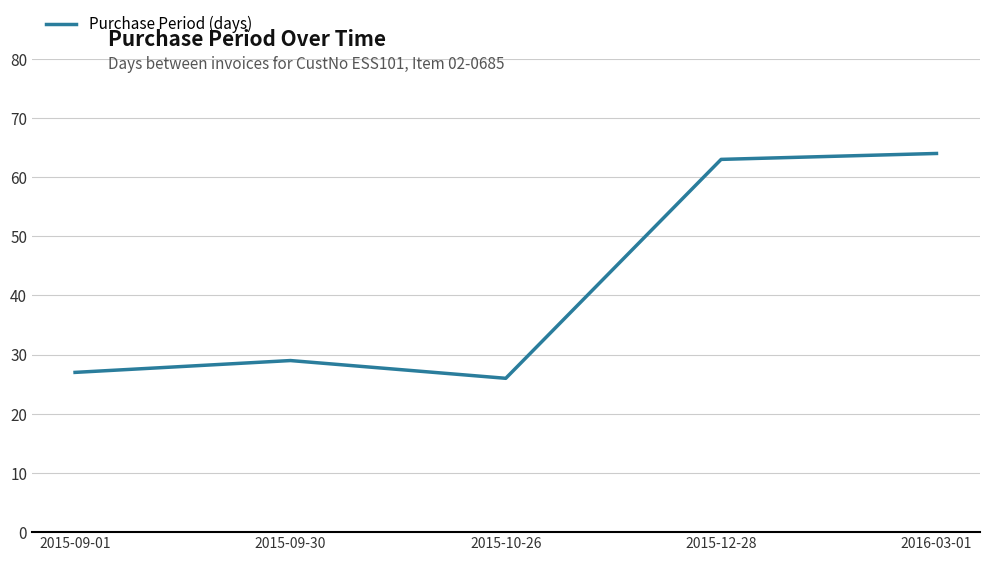

Which has a higher value, 2015-09-30 or 2015-10-26?

2015-09-30